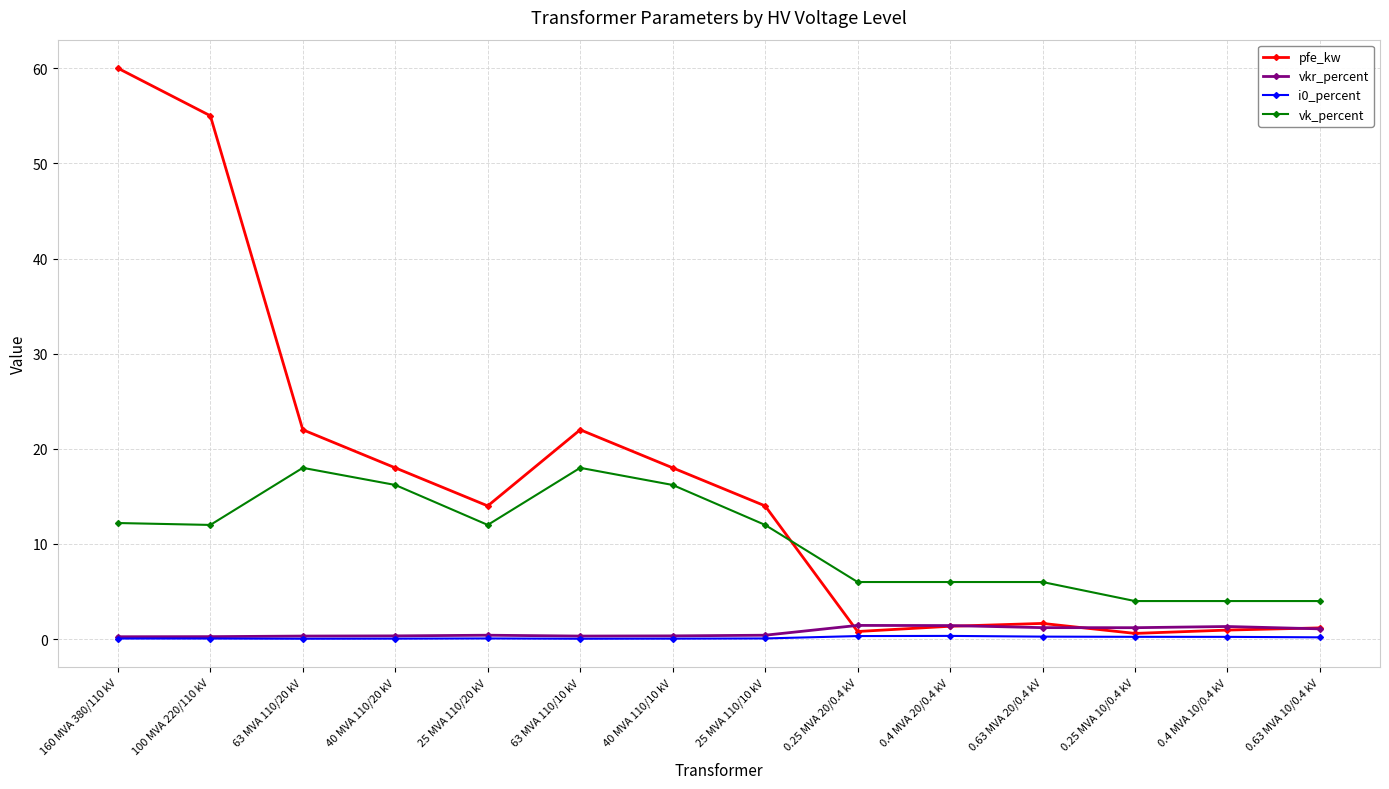

Which series has the largest total across all categories?

pfe_kw